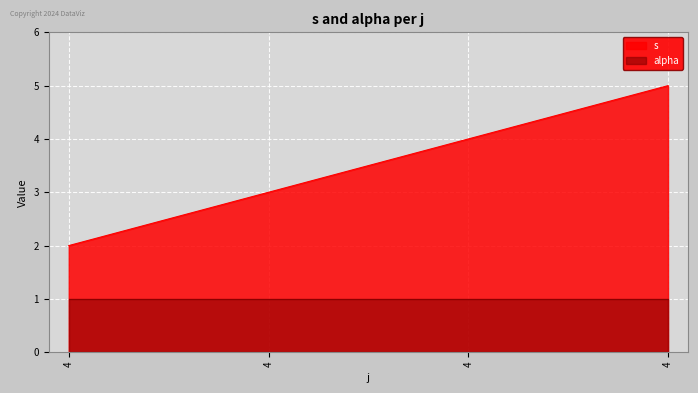

How many series are shown in this chart?

2